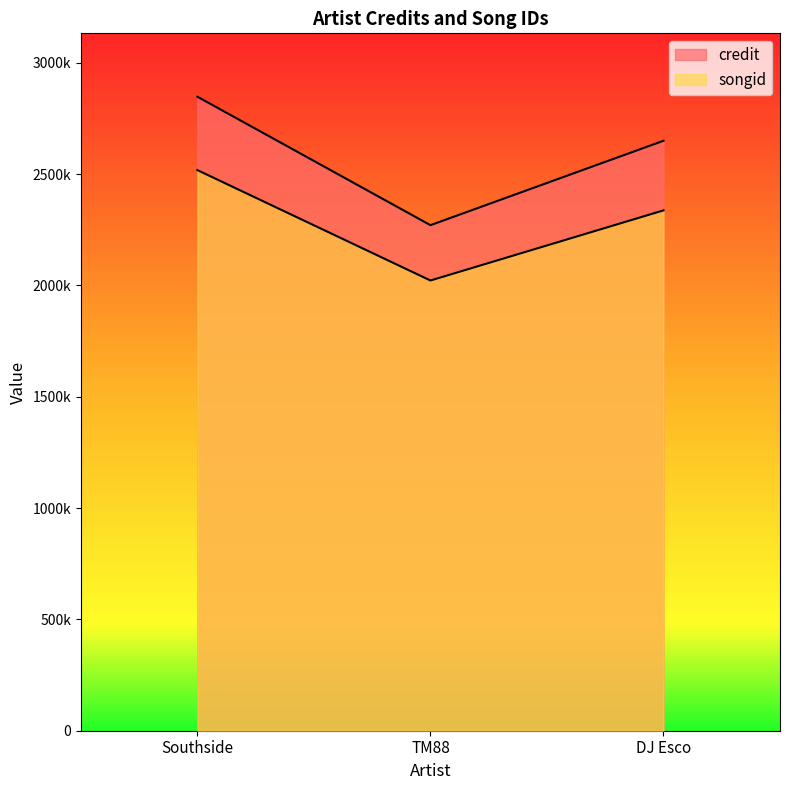

The value of songid at Southside is 2517489. True or false?

True